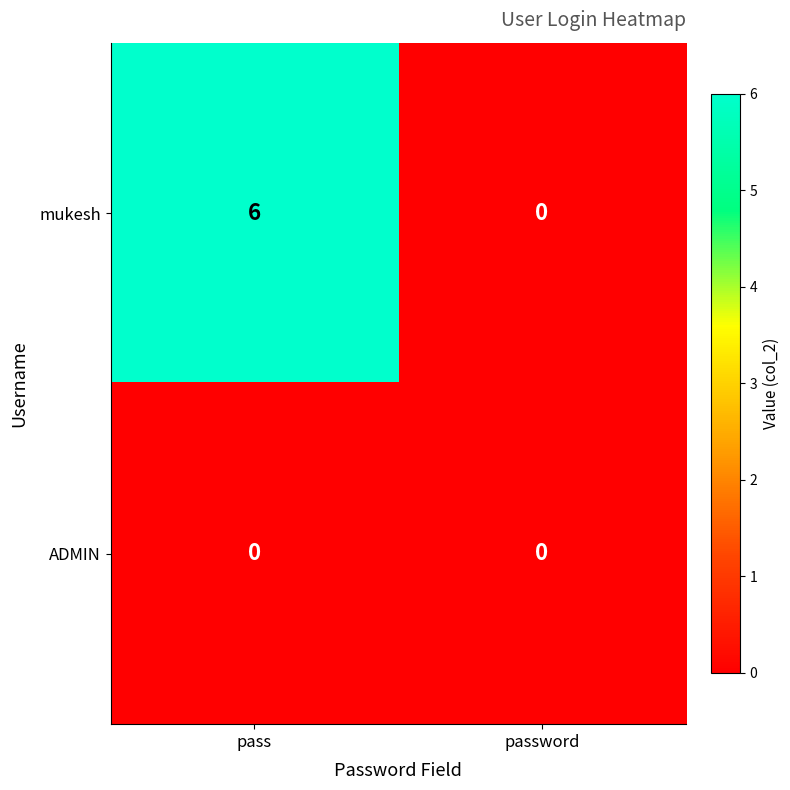

Reading left to right, what are all the values shown in this chart?

mukesh: 6	0
ADMIN: 0	0